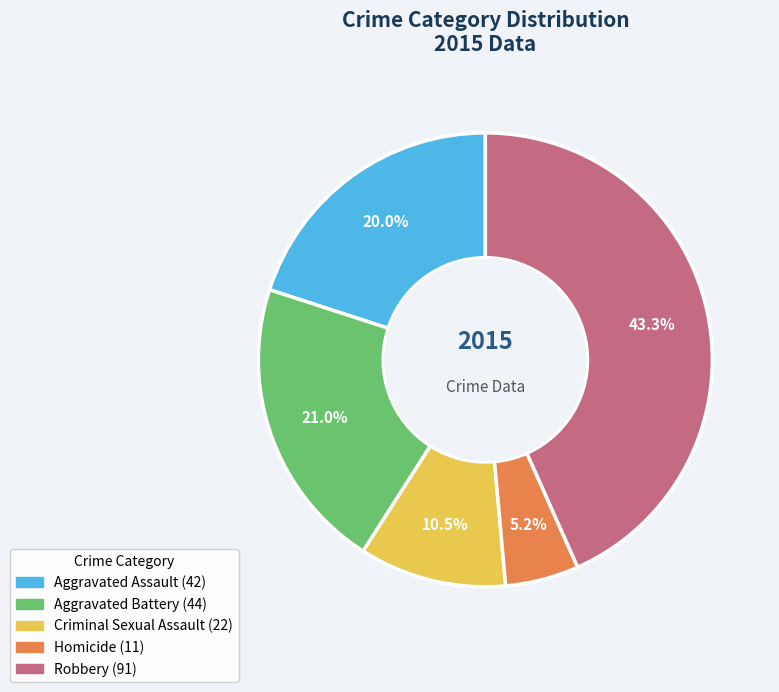

To the nearest percent, what is the difference between the largest and smallest slice percentages?

38%